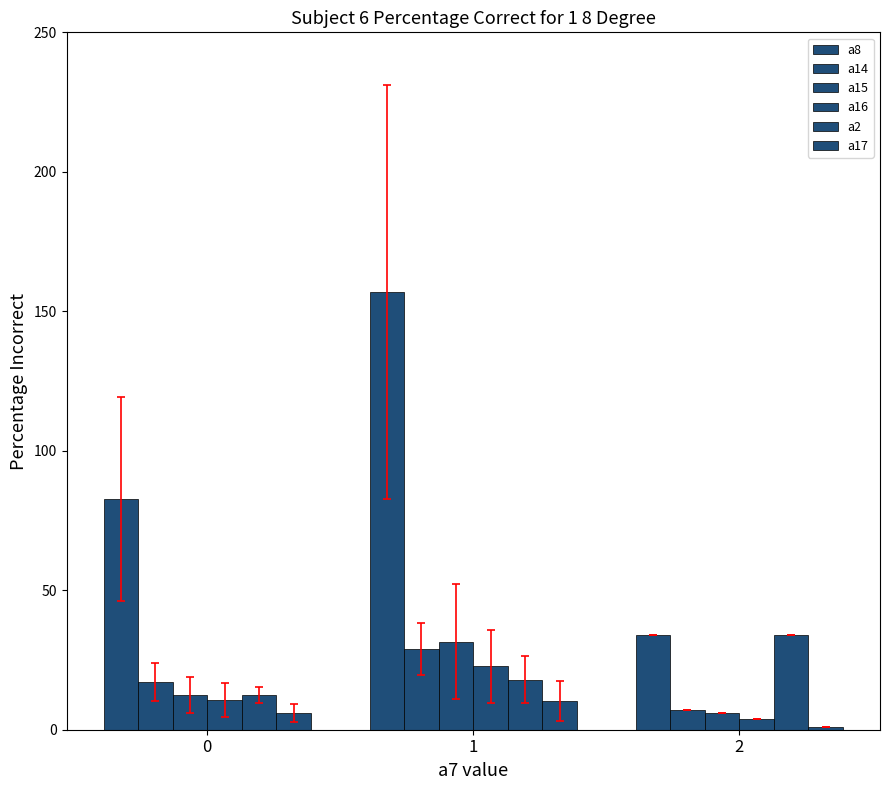

How many series are shown in this chart?

6